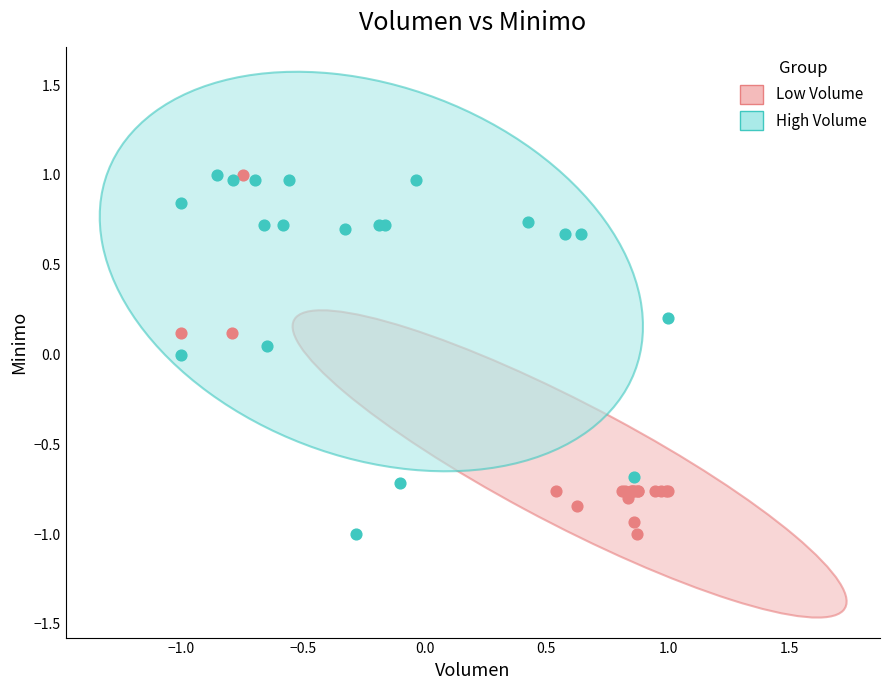

What are all the series names shown in the legend?

Low Volume, High Volume